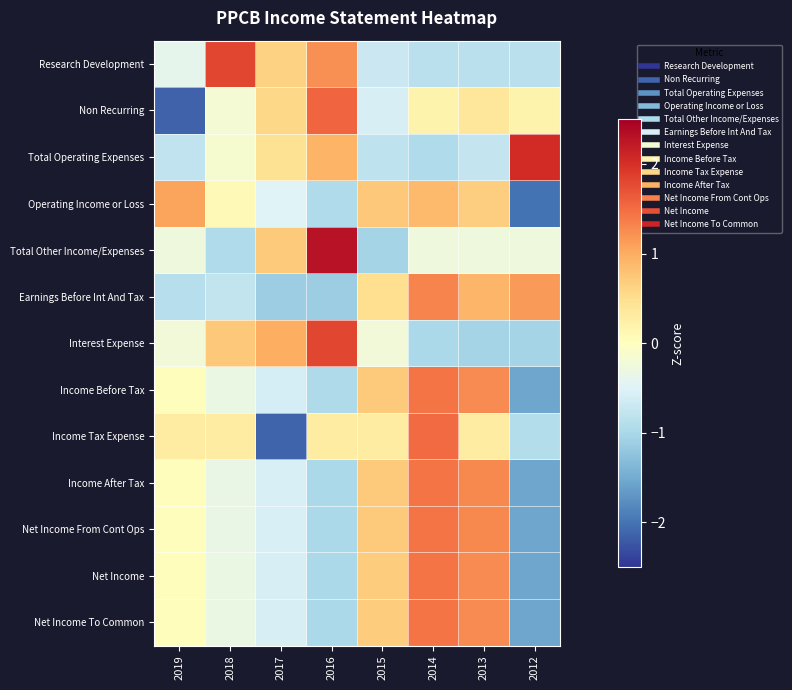

Reading right to left, extract all data points from this chart.

Research Development: 2012=-0.9	2013=-0.9	2014=-0.9	2015=-0.7	2016=1.2	2017=0.6	2018=1.8	2019=-0.4
Non Recurring: 2012=0.2	2013=0.4	2014=0.2	2015=-0.6	2016=1.6	2017=0.6	2018=-0.2	2019=-2.1
Total Operating Expenses: 2012=2.0	2013=-0.8	2014=-0.9	2015=-0.8	2016=0.9	2017=0.5	2018=-0.1	2019=-0.8
Operating Income or Loss: 2012=-2.0	2013=0.7	2014=0.9	2015=0.7	2016=-0.9	2017=-0.5	2018=0.1	2019=1.1
Total Other Income/Expenses: 2012=-0.3	2013=-0.3	2014=-0.3	2015=-1.0	2016=2.3	2017=0.7	2018=-0.9	2019=-0.3
Earnings Before Int And Tax: 2012=1.1	2013=0.9	2014=1.3	2015=0.5	2016=-1.1	2017=-1.1	2018=-0.8	2019=-0.9
Interest Expense: 2012=-1.0	2013=-1.0	2014=-1.0	2015=-0.2	2016=1.8	2017=1.0	2018=0.7	2019=-0.2
Income Before Tax: 2012=-1.6	2013=1.3	2014=1.4	2015=0.7	2016=-1.0	2017=-0.6	2018=-0.3	2019=0.0
Income Tax Expense: 2012=-0.9	2013=0.3	2014=1.5	2015=0.3	2016=0.3	2017=-2.1	2018=0.3	2019=0.3
Income After Tax: 2012=-1.6	2013=1.3	2014=1.4	2015=0.7	2016=-1.0	2017=-0.6	2018=-0.3	2019=0.0
Net Income From Cont Ops: 2012=-1.6	2013=1.3	2014=1.4	2015=0.7	2016=-1.0	2017=-0.6	2018=-0.3	2019=0.0
Net Income: 2012=-1.6	2013=1.3	2014=1.4	2015=0.7	2016=-1.0	2017=-0.6	2018=-0.3	2019=0.0
Net Income To Common: 2012=-1.6	2013=1.3	2014=1.4	2015=0.7	2016=-1.0	2017=-0.6	2018=-0.3	2019=0.0